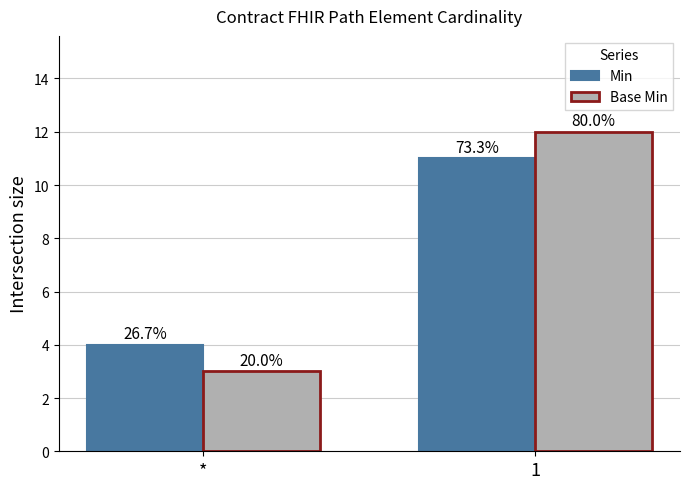

How many bars are there in each group?

2